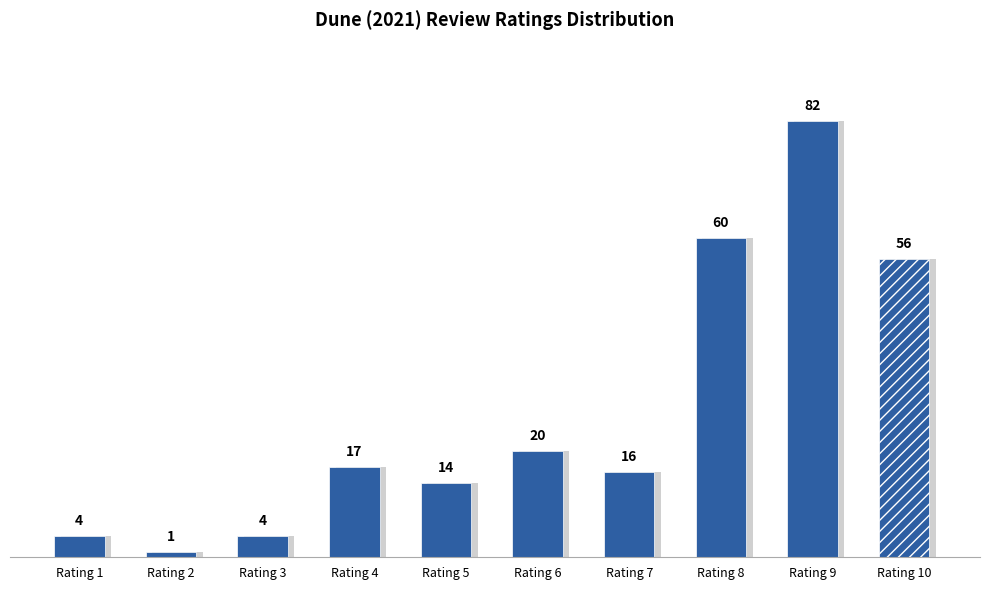

List the labels in order of value, largest first.

Rating 9, Rating 8, Rating 10, Rating 6, Rating 4, Rating 7, Rating 5, Rating 1, Rating 3, Rating 2